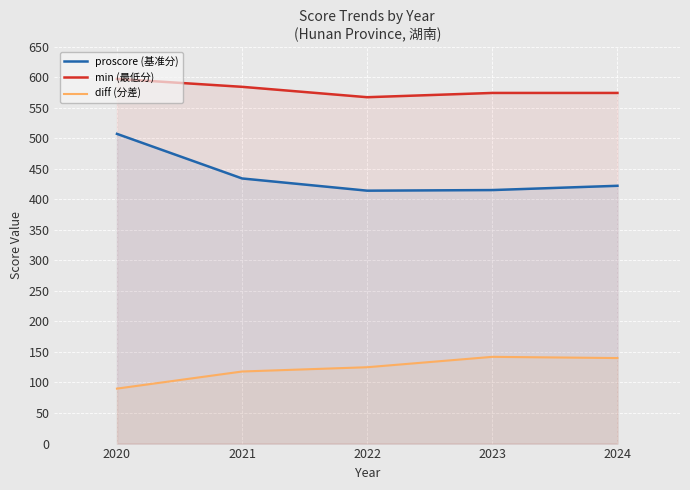

How many values in the min (最低分) series exceed 574?

2